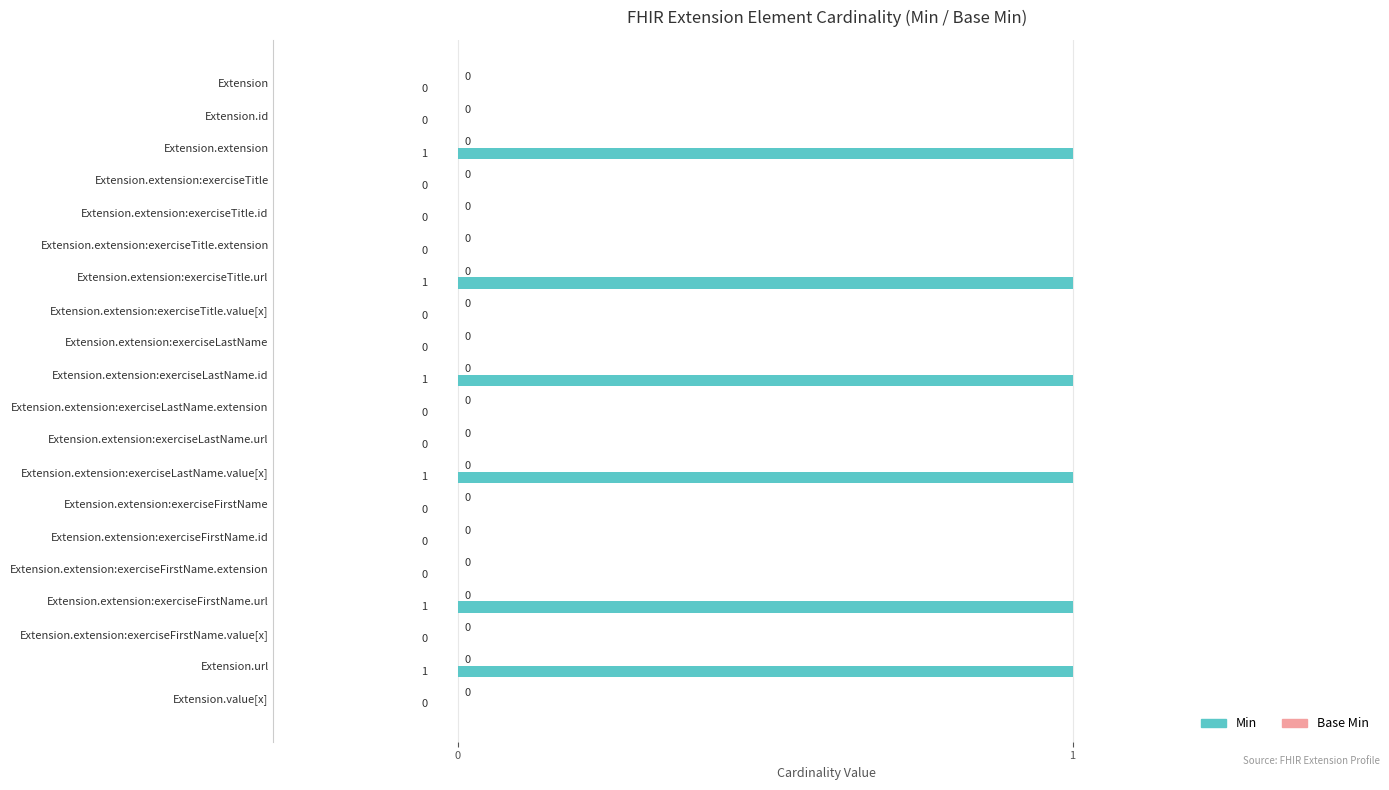

What is the sum of all values?

6